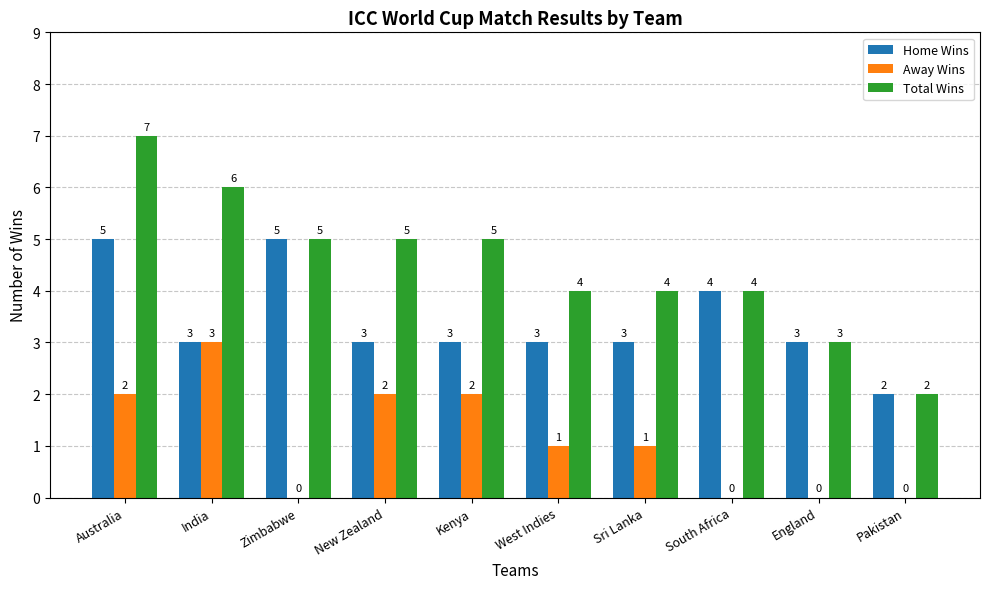

At which category does the chart reach its peak across all series?

Australia